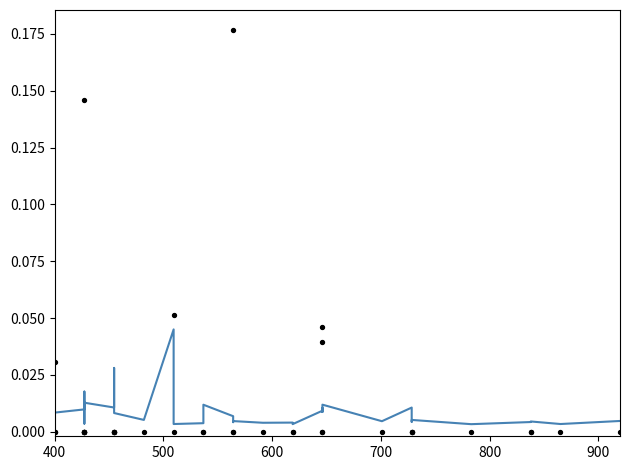

What are all the series names shown in the legend?

delay, pkloss